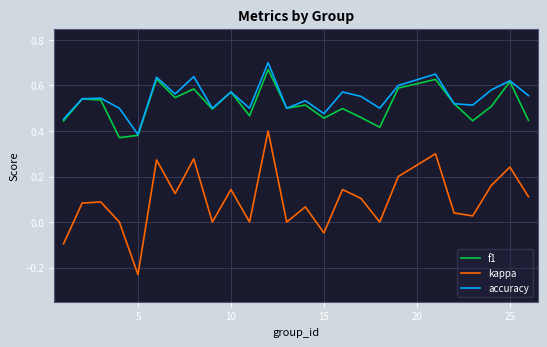

Does the chart display data point markers on the line(s)?

No